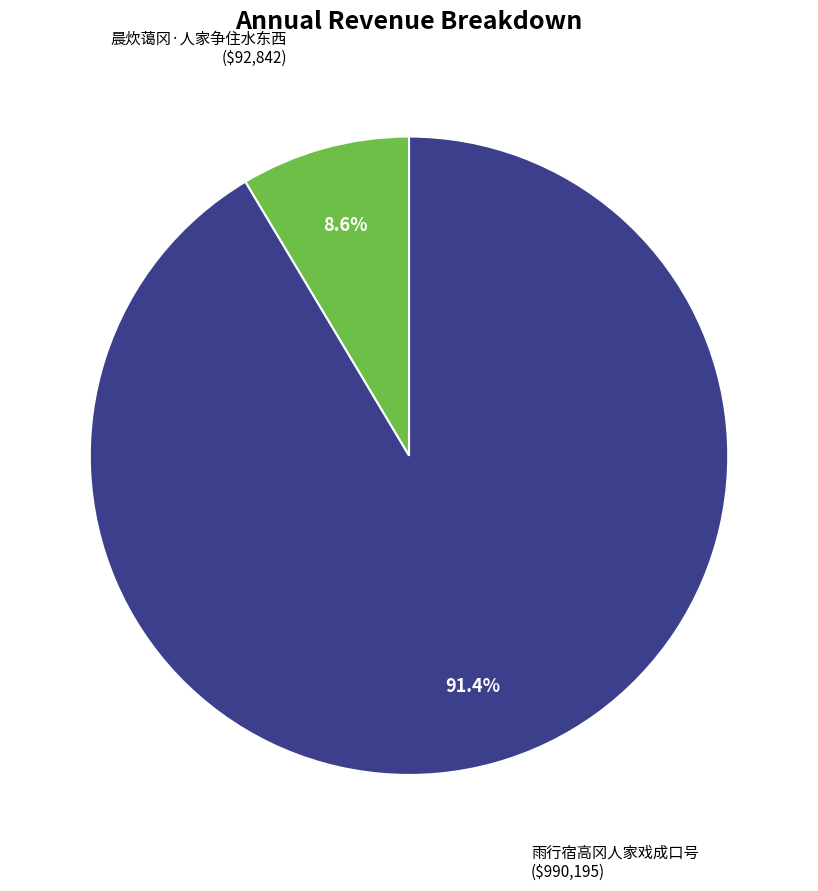

To the nearest percent, what is the combined percentage of 晨炊蔼冈·人家争住水东西 and 雨行宿高冈人家戏成口号?

100%